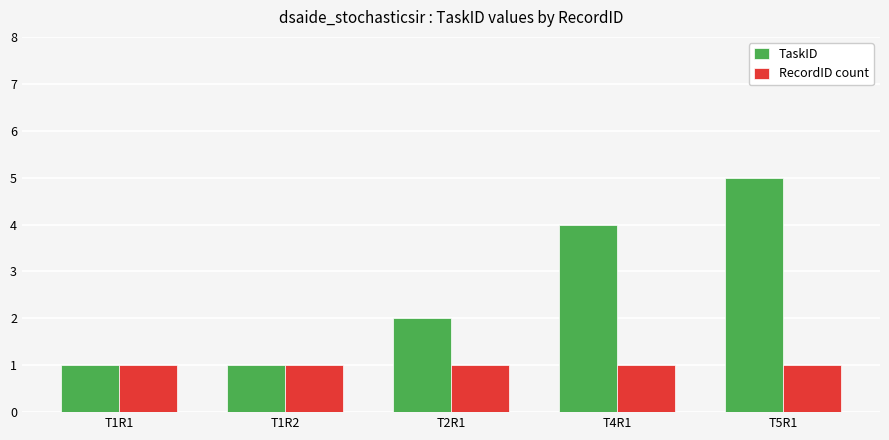

Between T1R2 and T5R1, which series saw the biggest shift?

TaskID